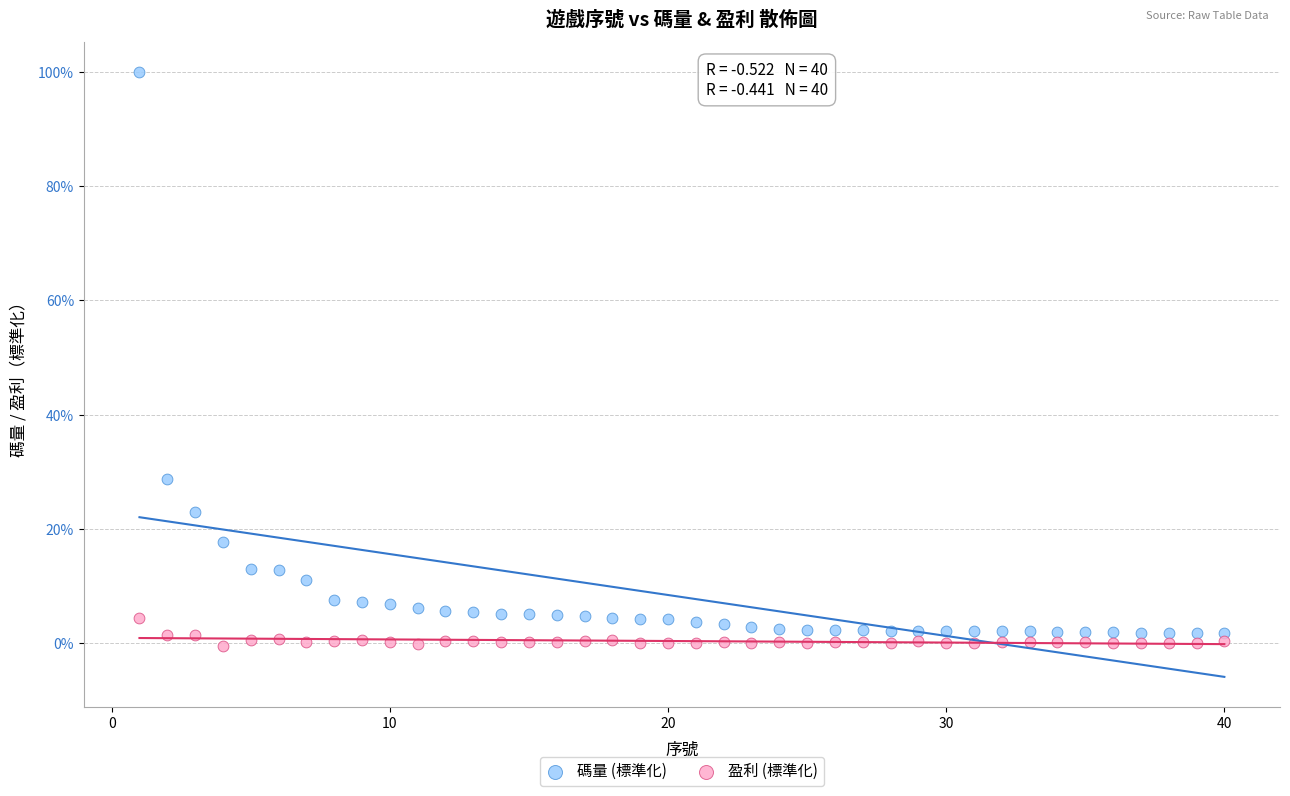

What are all the series names shown in the legend?

碼量 (標準化), 盈利 (標準化)